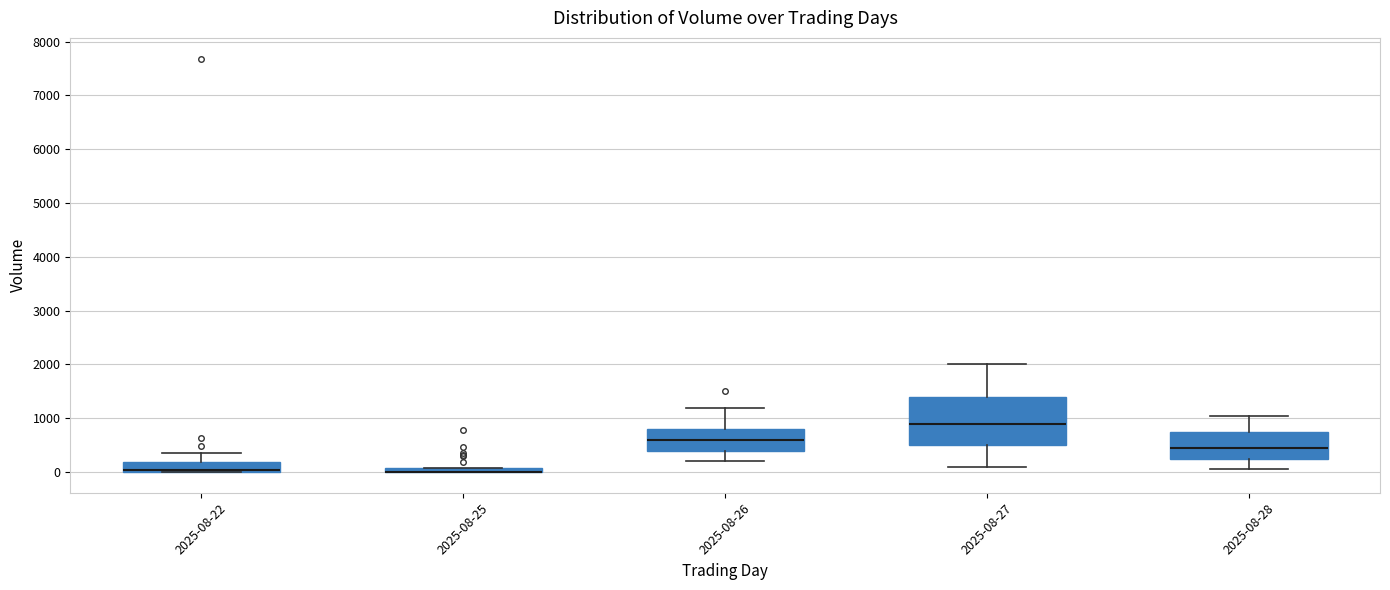

Which box is the tallest, from its lower edge to its upper edge?

2025-08-27